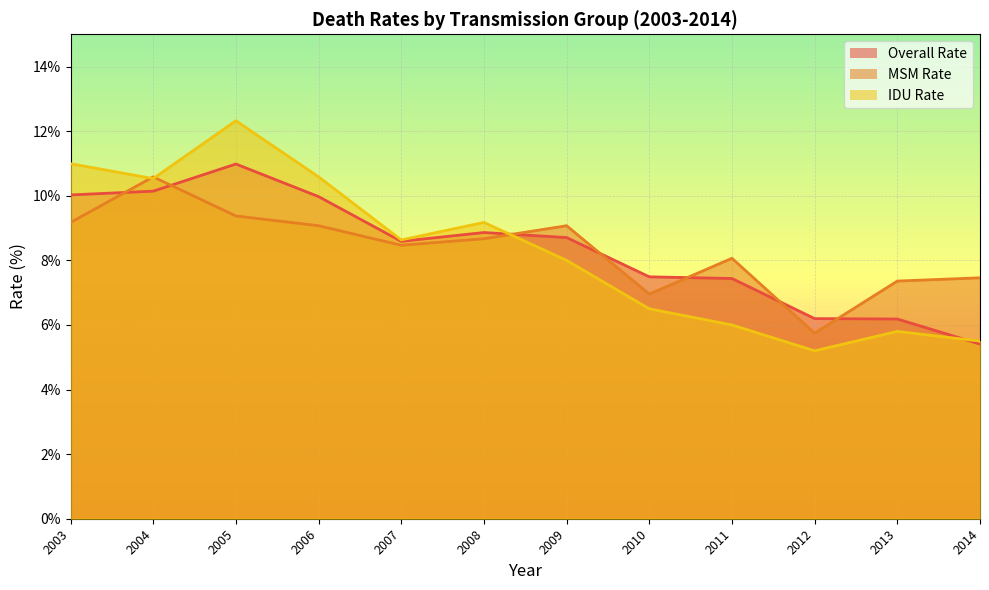

What is the sum of all MSM Rate values?

100.0